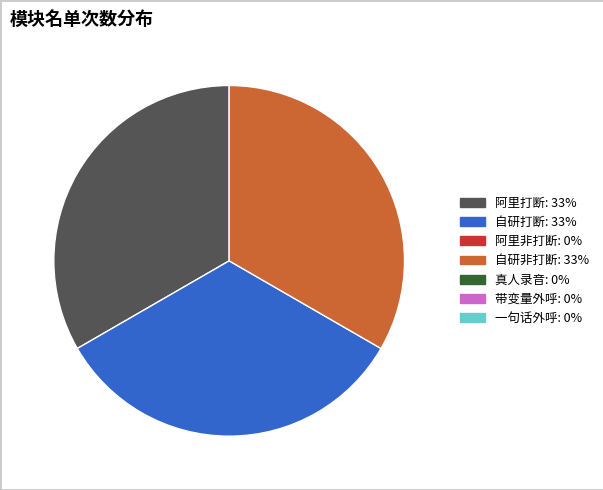

Does any single category account for the majority?

No